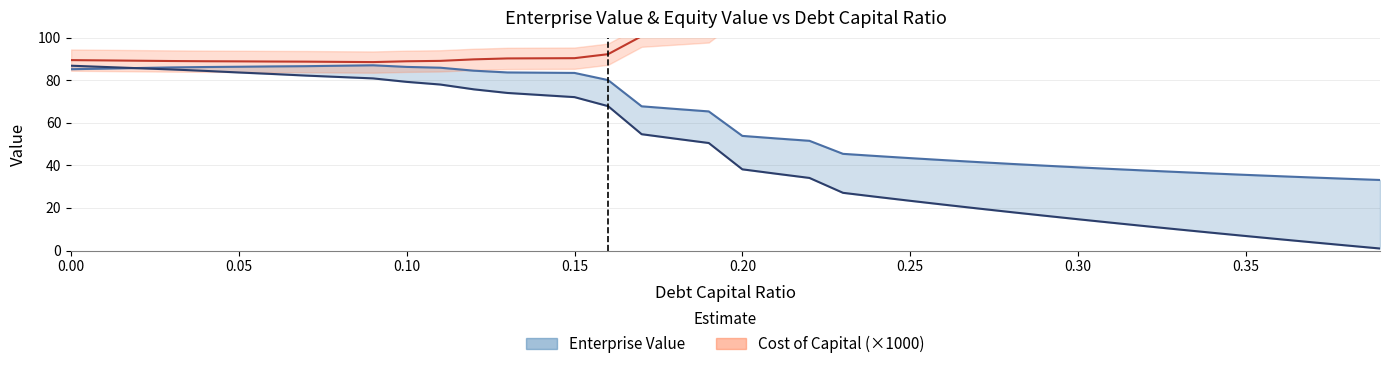

The enterprise_value series shows 34.3 at 0.37. True or false?

True